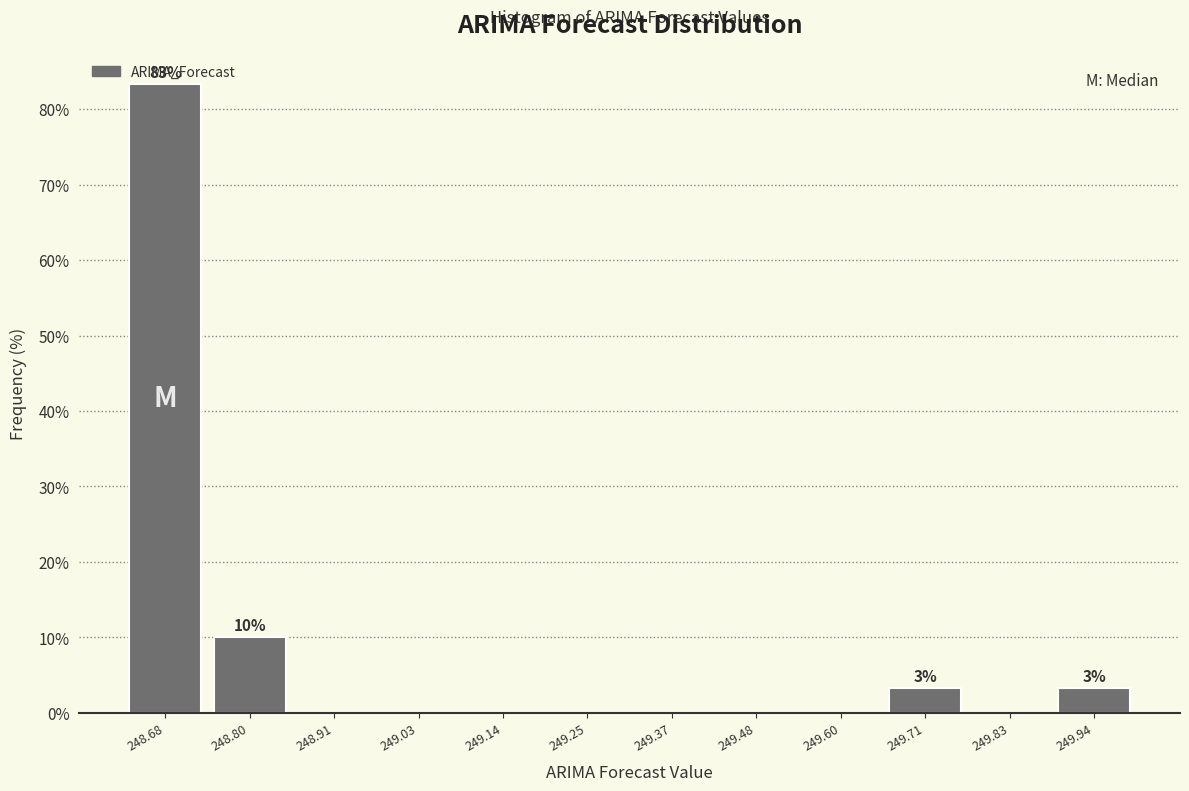

Which range on the x-axis has the tallest bar?

248.62 to 248.74